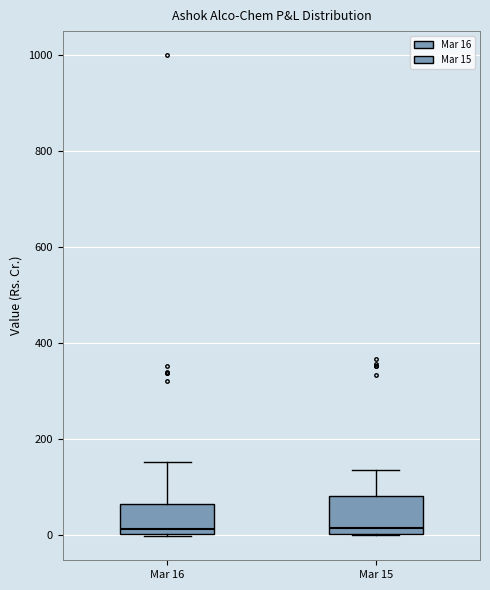

Where does the upper whisker of the box for Mar 16 end on the y-axis? The values are not printed on the chart, so give them approximately, as read against the axis.

160